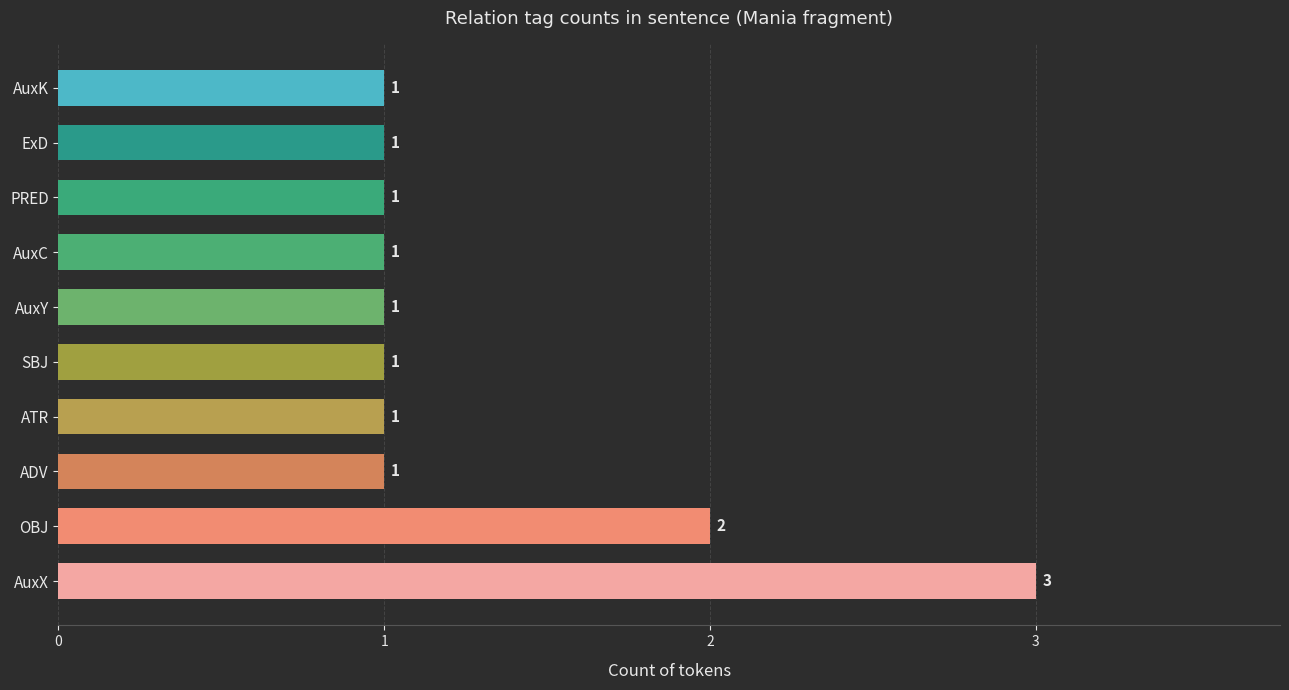

What is the difference between the maximum and minimum values?

2